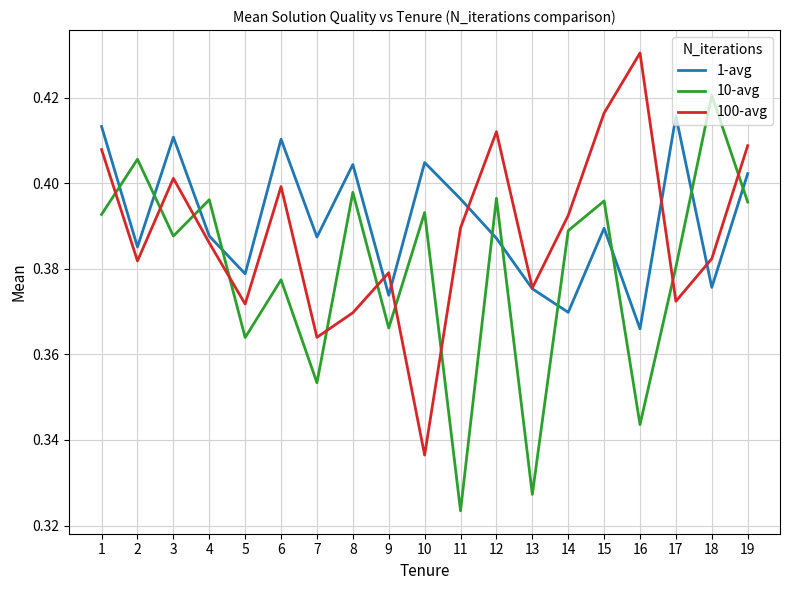

At how many categories does at least one series exceed 0?

19